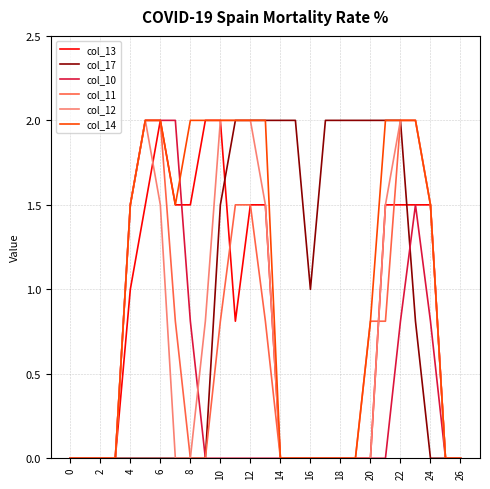

What is the greatest value displayed?

2.0